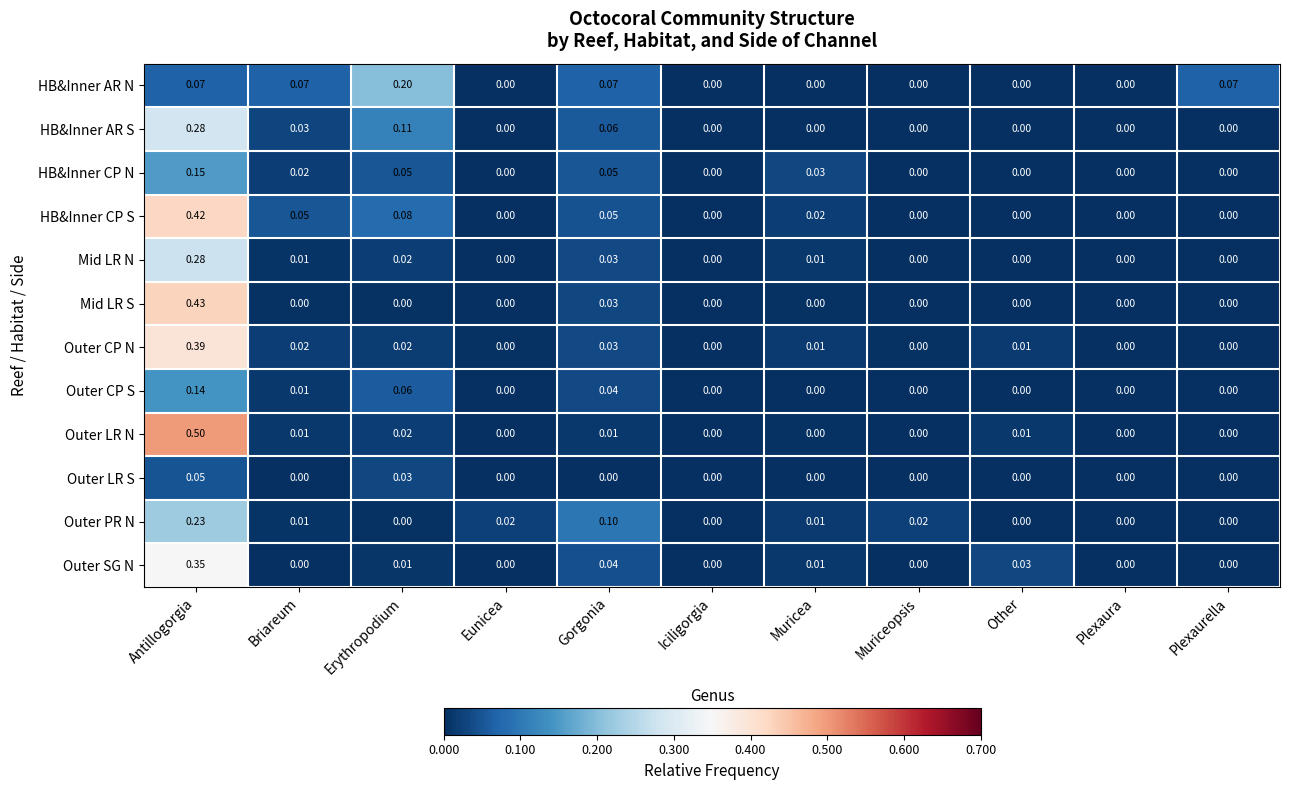

Which series has the largest total across all categories?

HB&Inner CP S